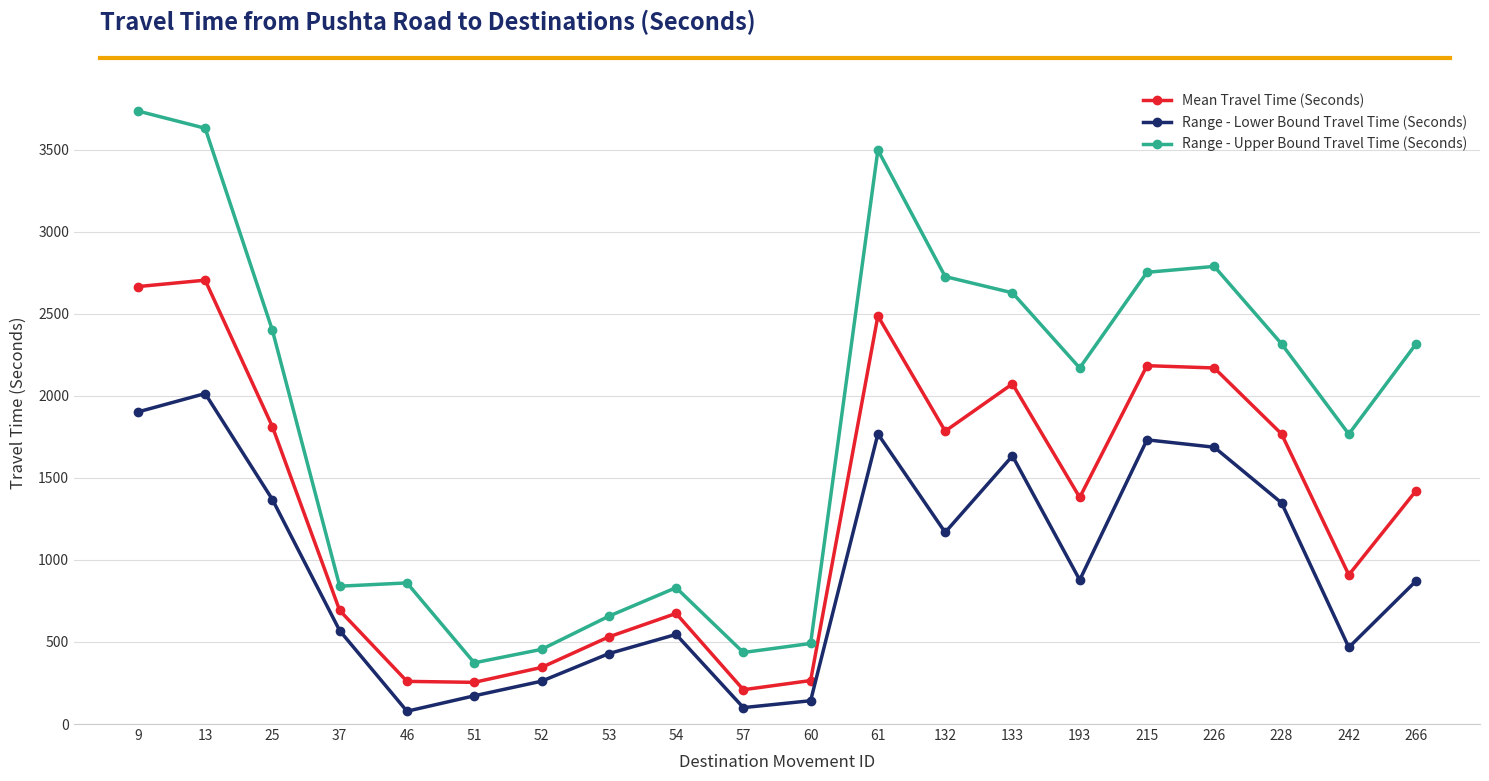

At which label does Range - Lower Bound Travel Time (Seconds) first exceed 878?

9